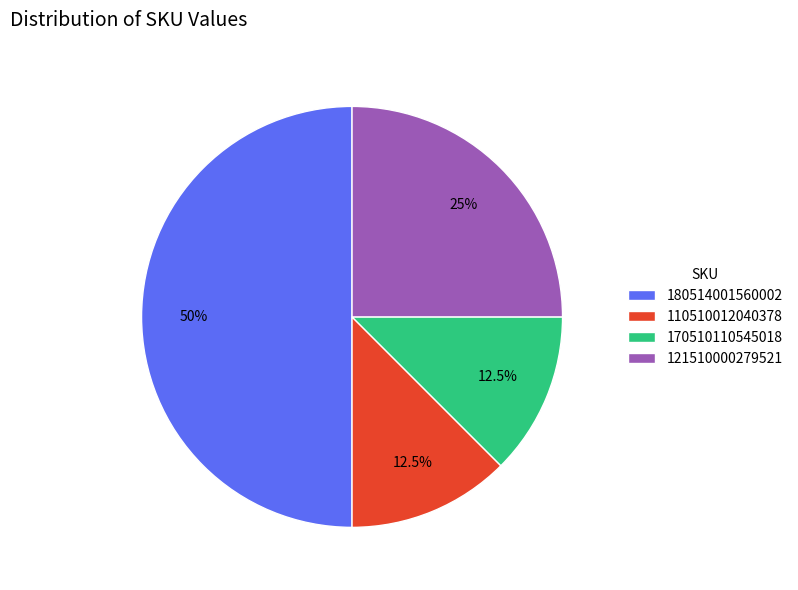

Which slice is the largest?

180514001560002